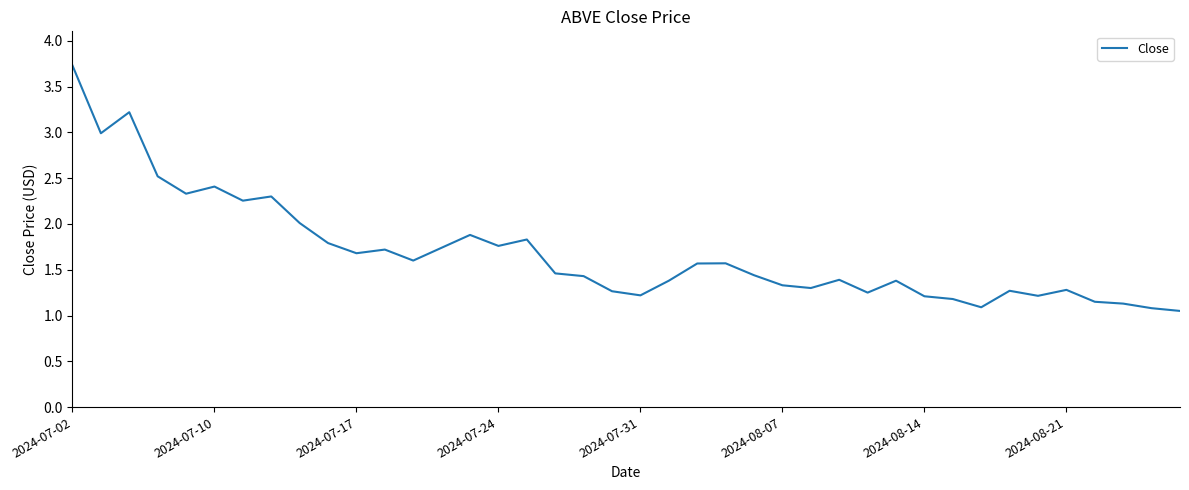

What is the difference between the maximum and minimum values?

2.7